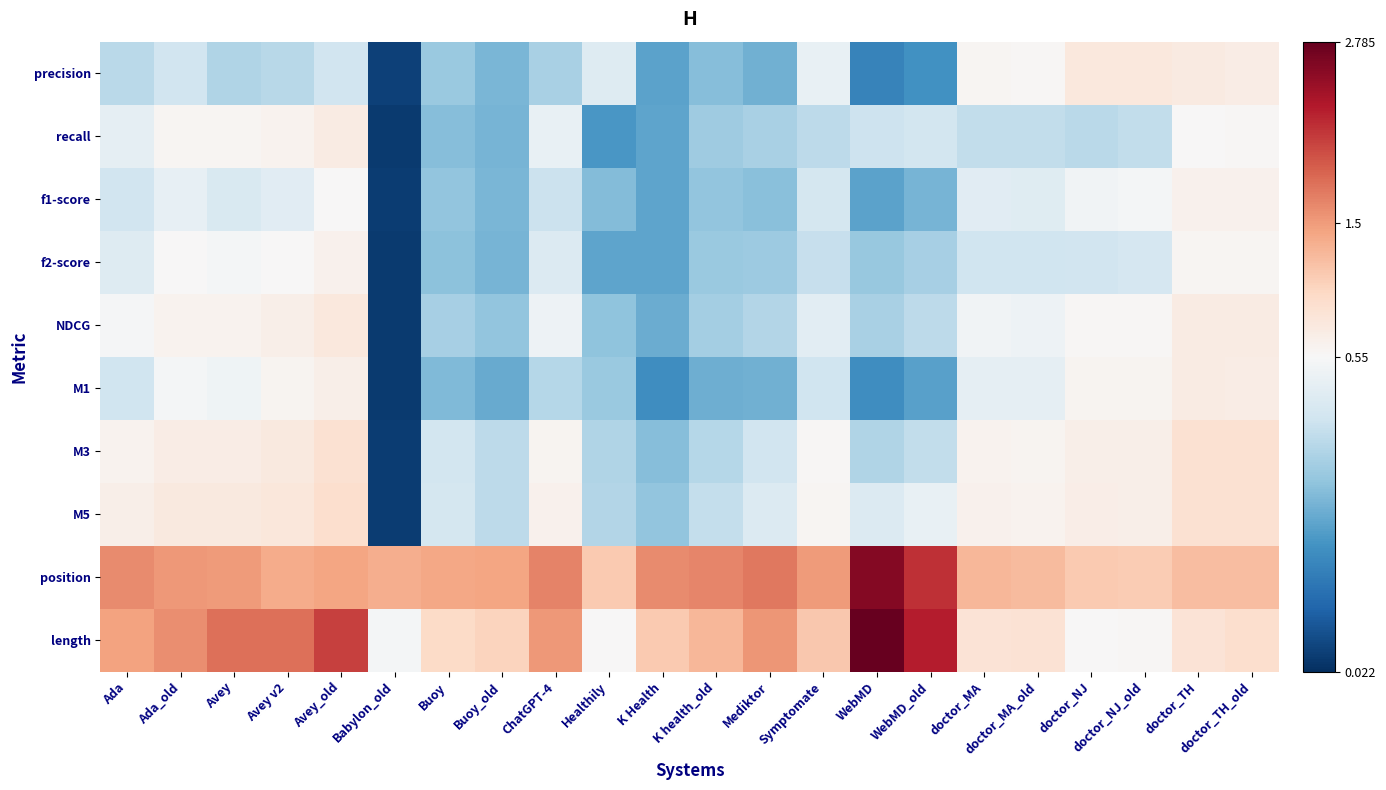

List the series in order of their peak value, highest first.

length, position, M5, M3, precision, NDCG, recall, M1, f2-score, f1-score